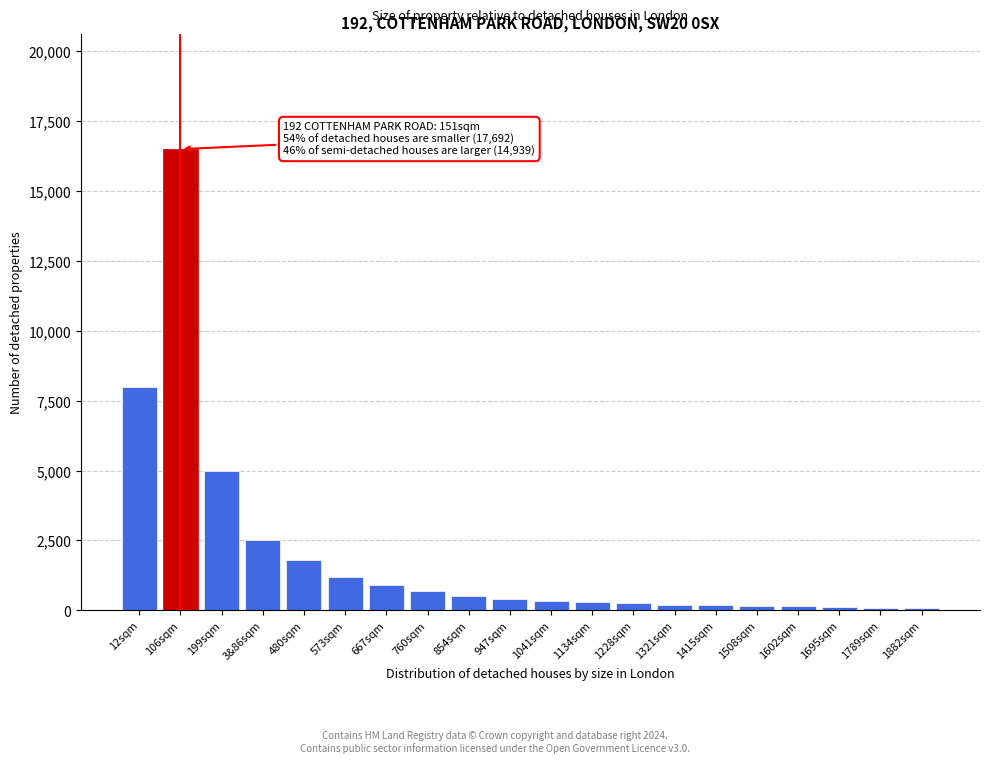

Which category has the highest value across all series?

106sqm